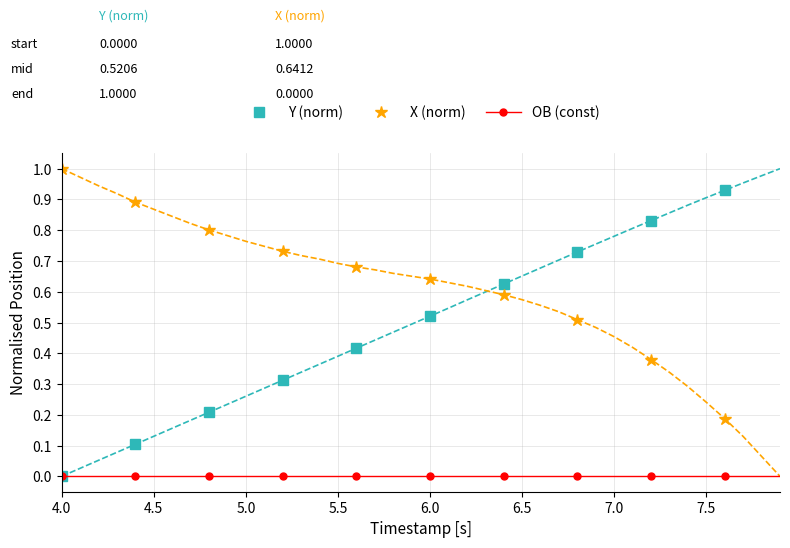

True or false: Y (norm) and X (norm) intersect in this chart.

True